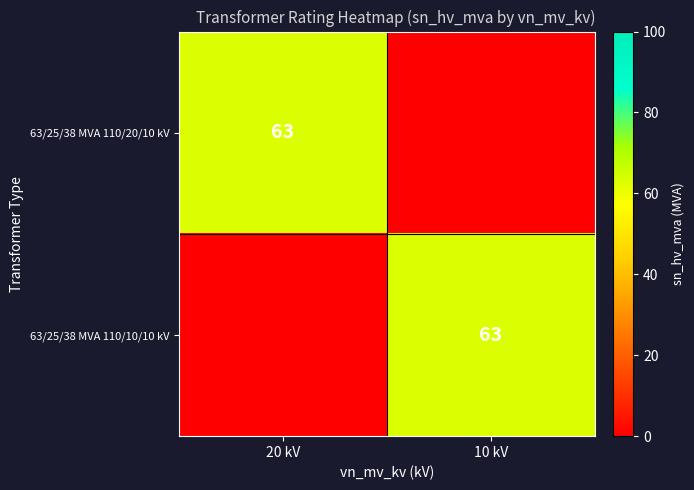

The value of 63/25/38 MVA 110/20/10 kV at 20 kV is 63. True or false?

True